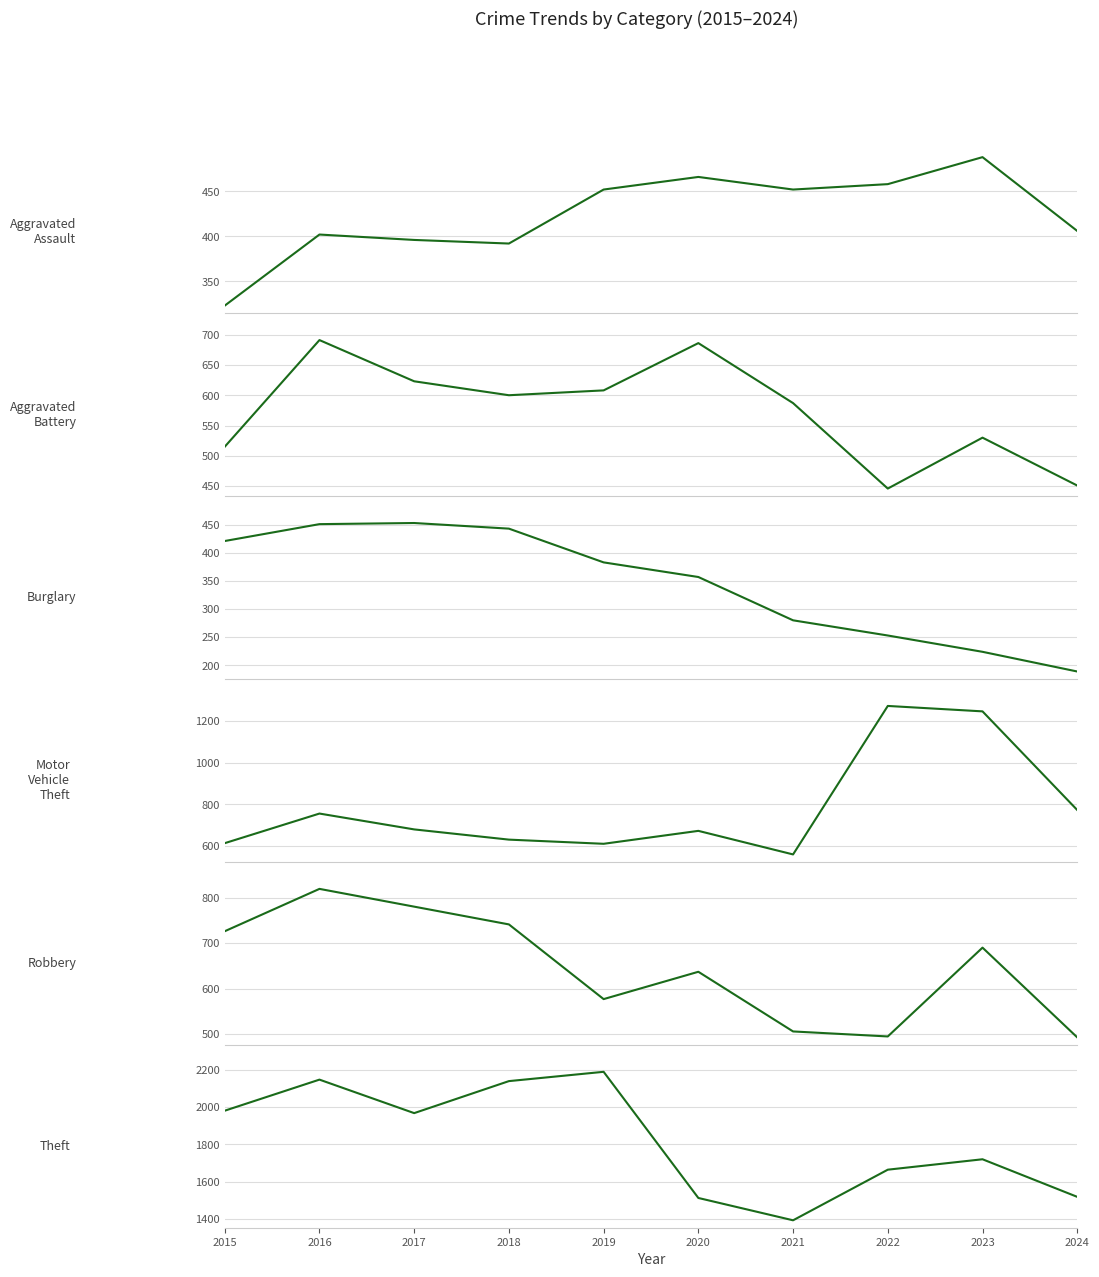

What is the sum of all Robbery values?

6464